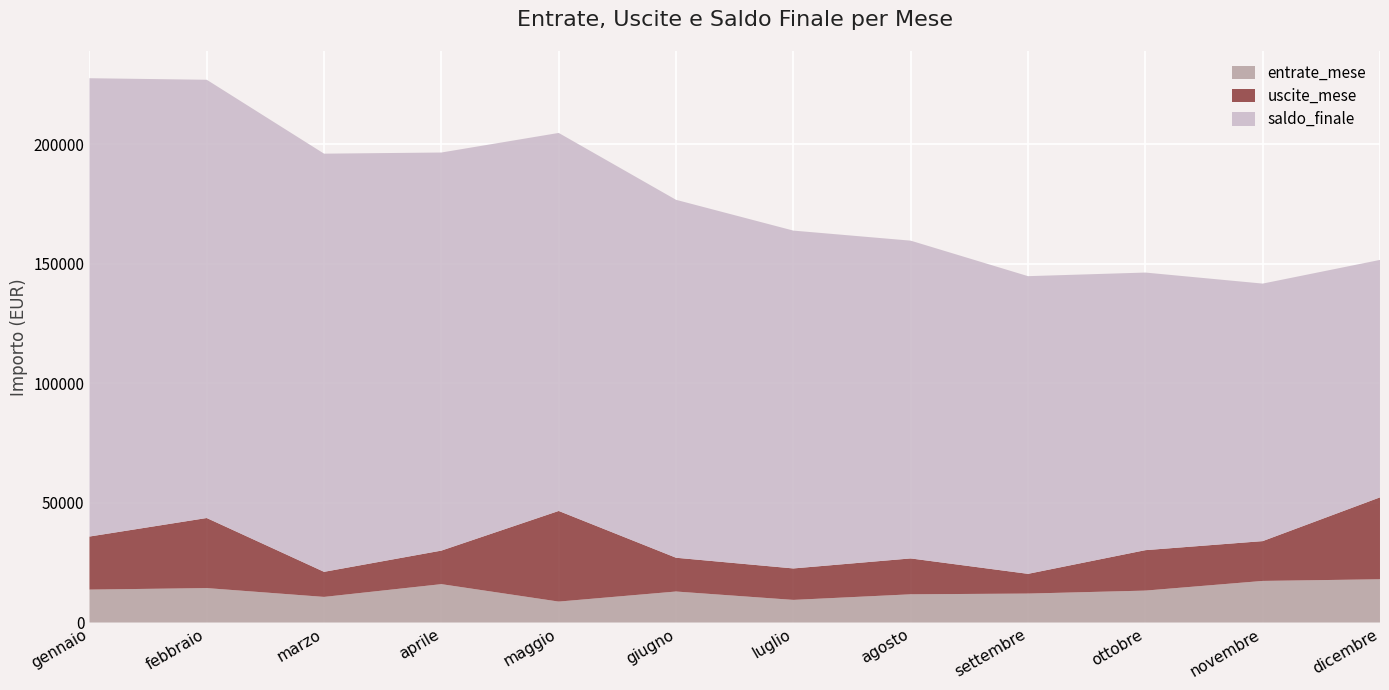

Reading left to right, extract all data points from this chart.

entrate_mese: gennaio=13787.2	febbraio=14425.1	marzo=10731.9	aprile=16072.9	maggio=8779.6	giugno=12989.6	luglio=9483.1	agosto=11824.3	settembre=12130.0	ottobre=13373.4	novembre=17415.4	dicembre=18110.5
uscite_mese: gennaio=22182.0	febbraio=29294.5	marzo=10486.2	aprile=14021.6	maggio=37892.6	giugno=14117.1	luglio=13151.6	agosto=15000.3	settembre=8247.7	ottobre=16905.1	novembre=16645.0	dicembre=34245.8
saldo_finale: gennaio=191605.3	febbraio=183210.5	marzo=174815.8	aprile=166421.0	maggio=158026.3	giugno=149631.6	luglio=141236.8	agosto=132842.1	settembre=124447.3	ottobre=116052.6	novembre=107657.9	dicembre=99263.1